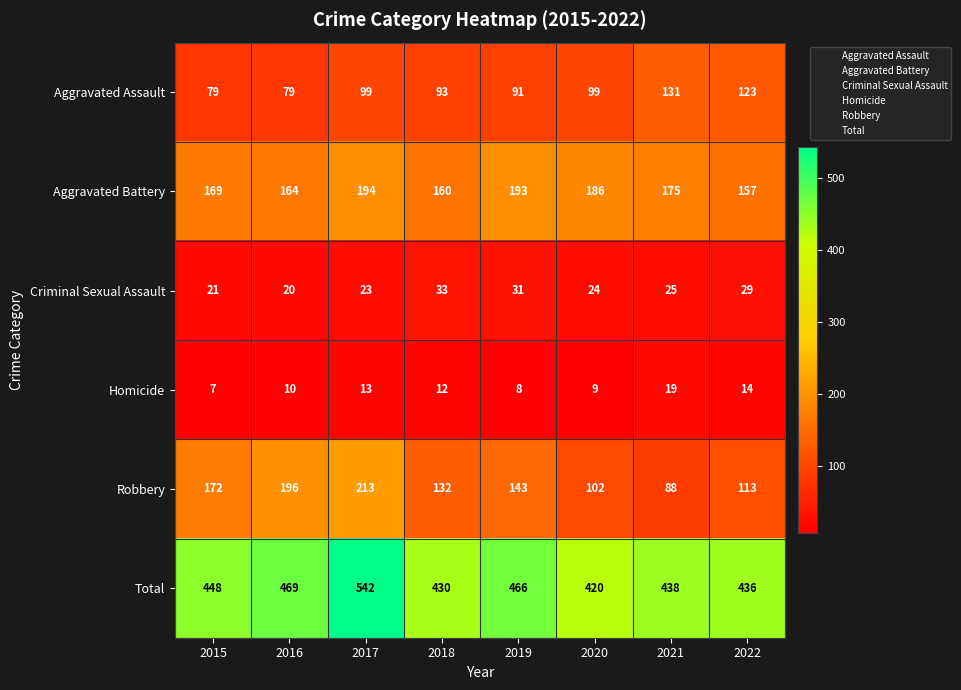

True or false: Robbery has a value of 88 at 2021.

True